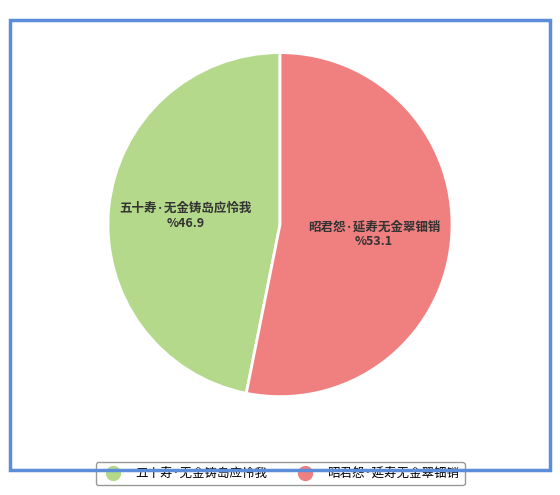

How many segments does this pie chart have?

2